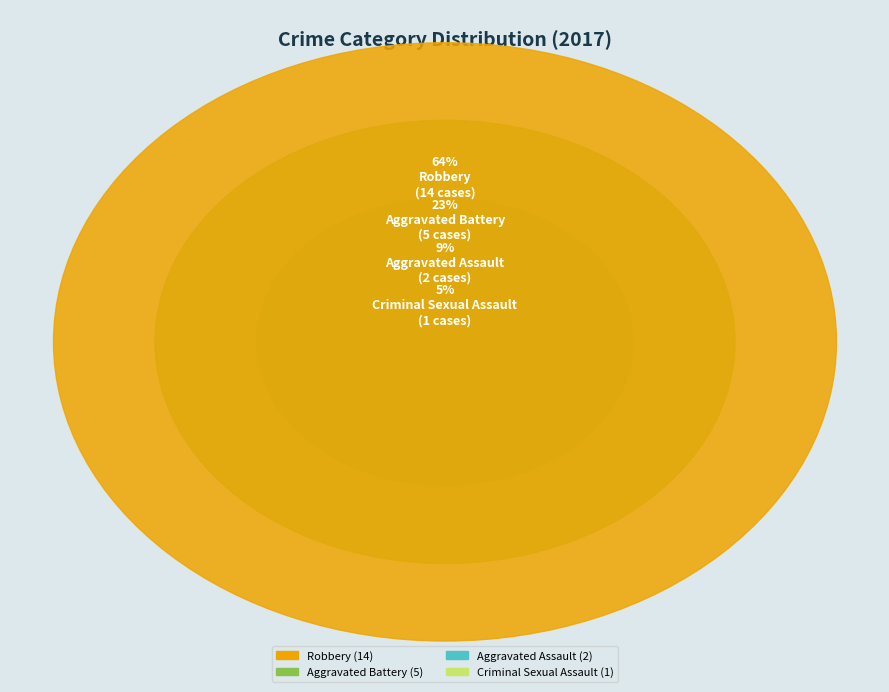

To the nearest percent, what percentage of the pie is Aggravated Assault?

9%